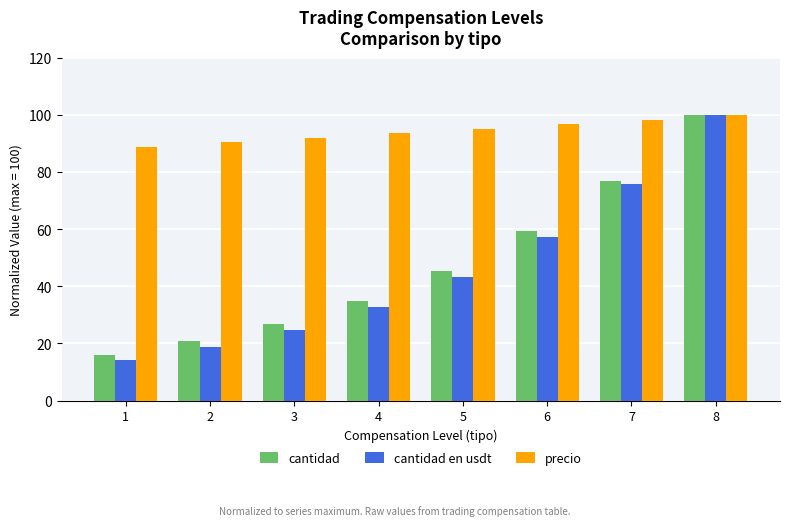

The value of cantidad at 4 is 22.0. True or false?

False